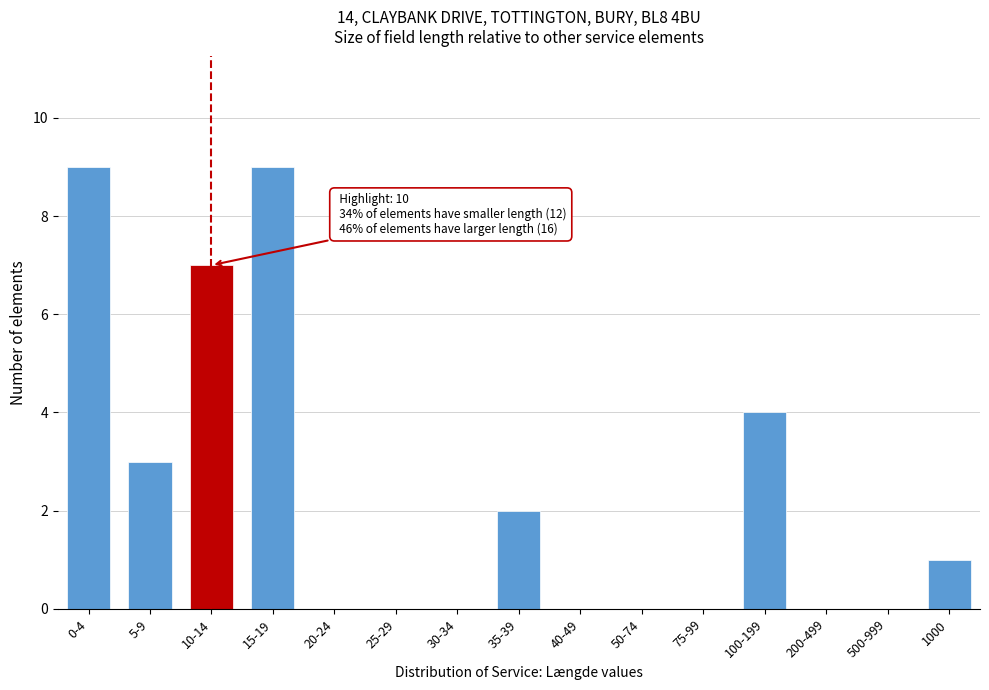

Reading left to right, transcribe all the data shown in this chart.

0-4=9	5-9=3	10-14=7	15-19=9	20-24=0	25-29=0	30-34=0	35-39=2	40-49=0	50-74=0	75-99=0	100-199=4	200-499=0	500-999=0	1000=1